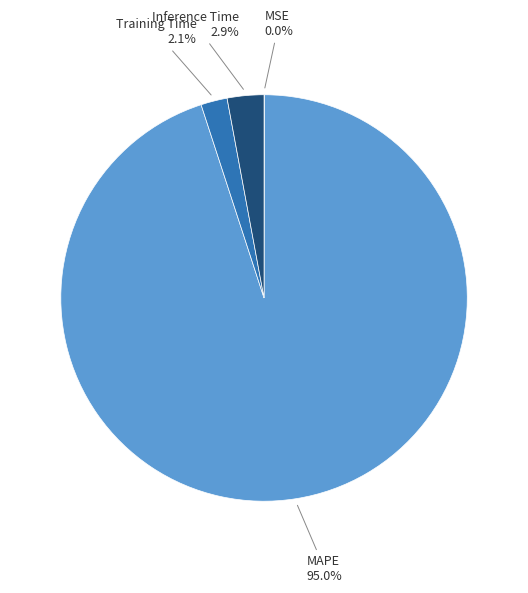

To the nearest percent, what portion does Training Time represent?

2%